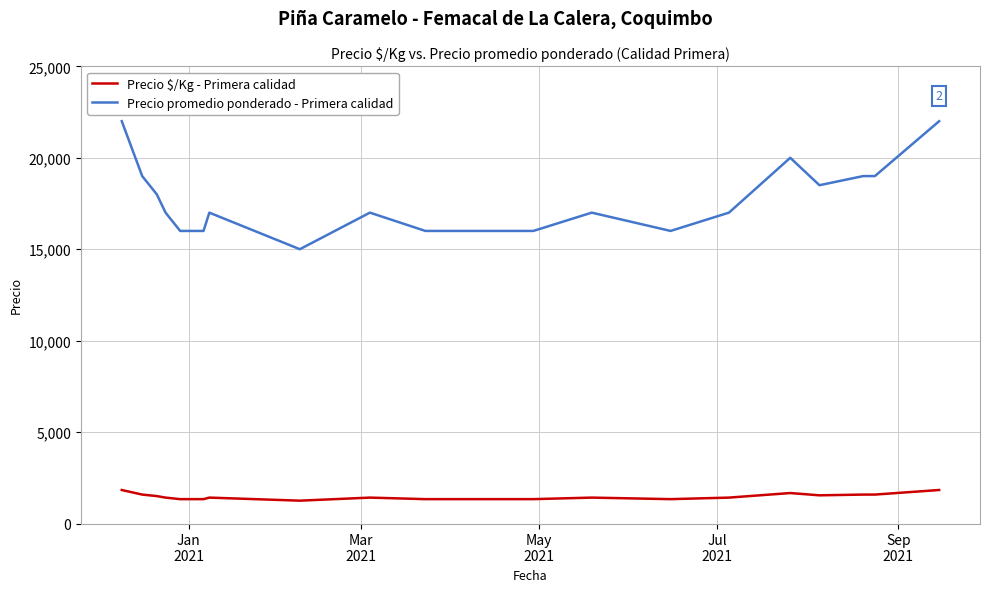

At how many categories does at least one series exceed 17436?

8